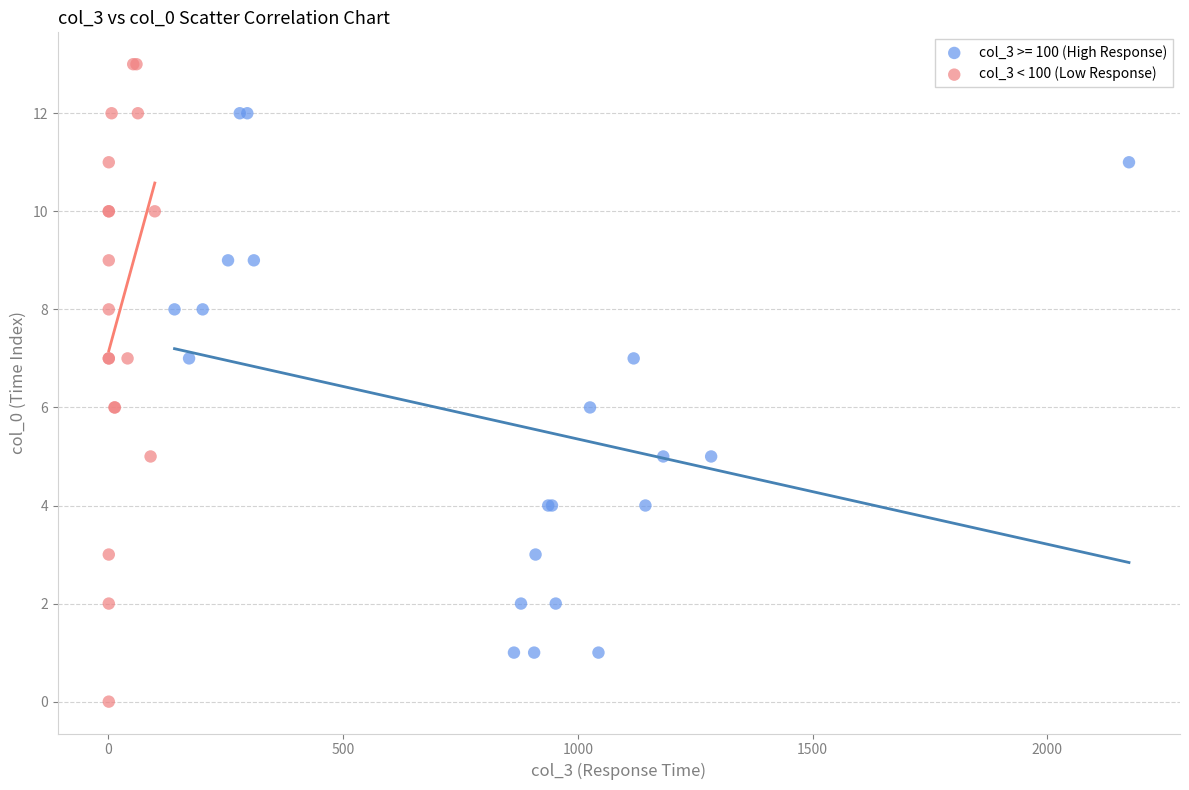

Which series contains the lowest Y value?

col_3 < 100 (Low Response)